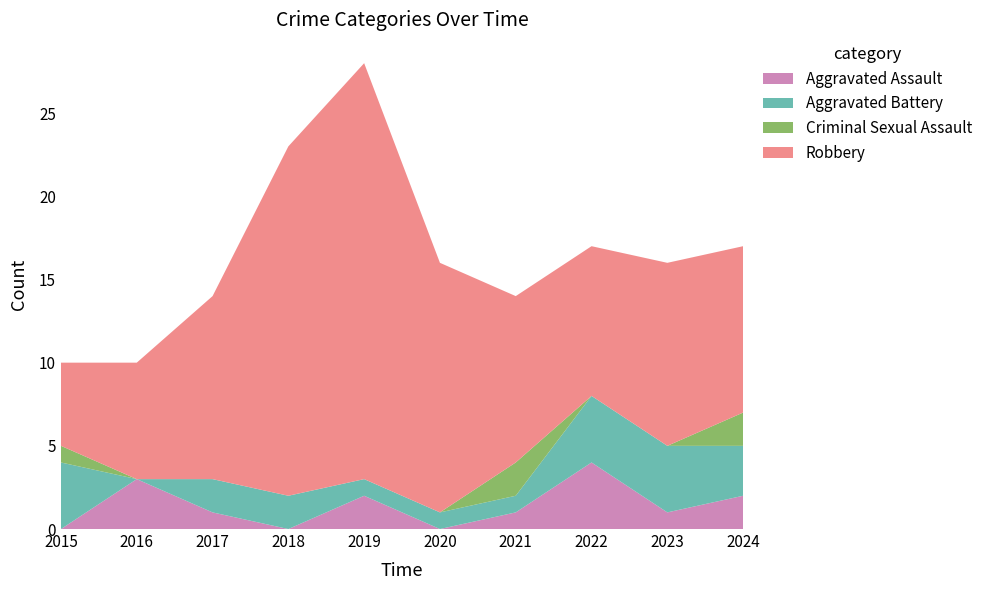

Reading left to right, extract all data points from this chart.

Aggravated Assault: 2015=0	2016=3	2017=1	2018=0	2019=2	2020=0	2021=1	2022=4	2023=1	2024=2
Aggravated Battery: 2015=4	2016=0	2017=2	2018=2	2019=1	2020=1	2021=1	2022=4	2023=4	2024=3
Criminal Sexual Assault: 2015=1	2016=0	2017=0	2018=0	2019=0	2020=0	2021=2	2022=0	2023=0	2024=2
Robbery: 2015=5	2016=7	2017=11	2018=21	2019=25	2020=15	2021=10	2022=9	2023=11	2024=10